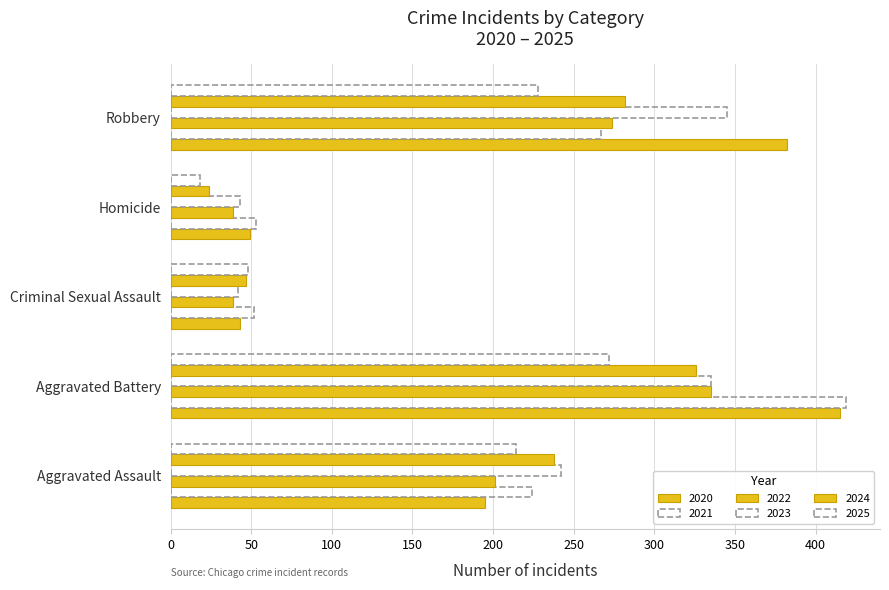

Reading right to left, extract all data points from this chart.

2020: 382	49	43	415	195
2021: 267	53	52	419	224
2022: 274	39	39	335	201
2023: 345	43	42	335	242
2024: 282	24	47	326	238
2025: 228	18	48	272	214